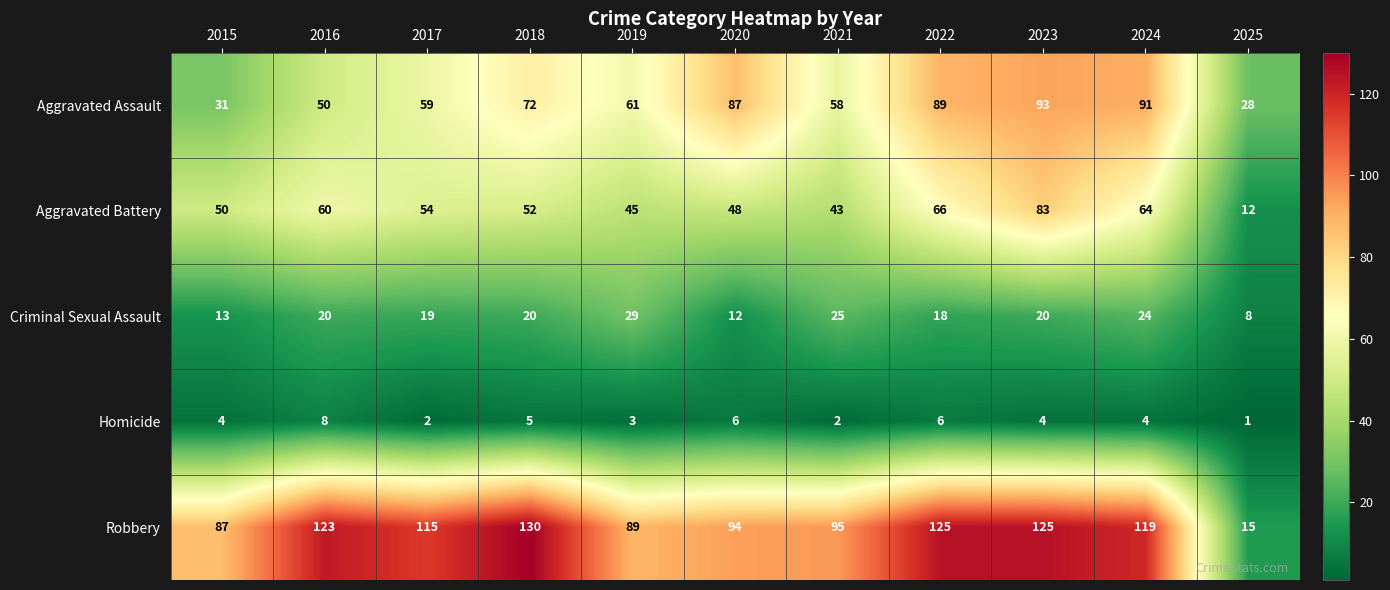

How many series are shown in this chart?

5